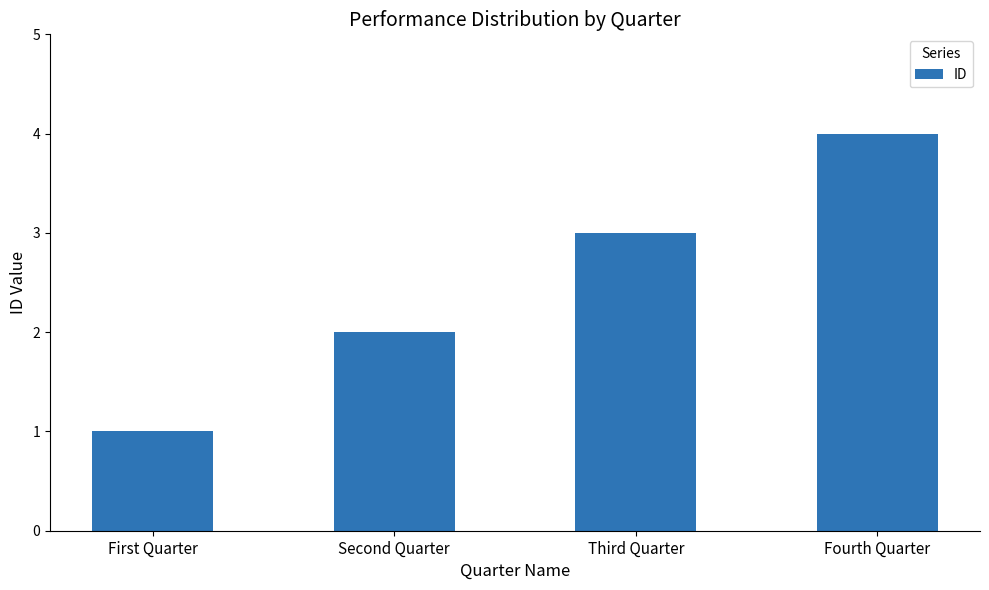

Reading left to right, what are all the values shown in this chart?

First Quarter=1	Second Quarter=2	Third Quarter=3	Fourth Quarter=4